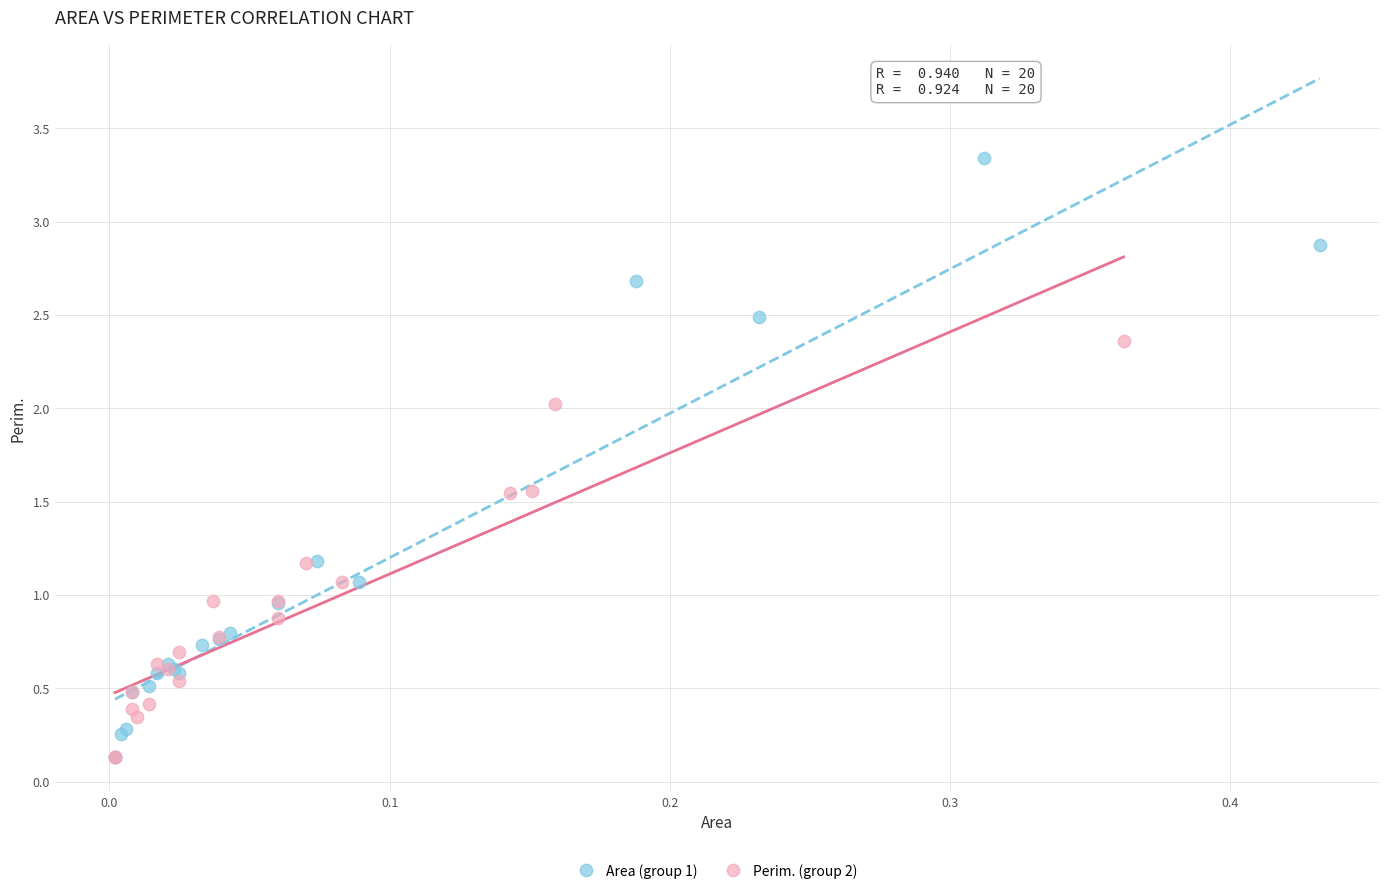

Which series reaches the maximum Y coordinate?

Area (group 1)